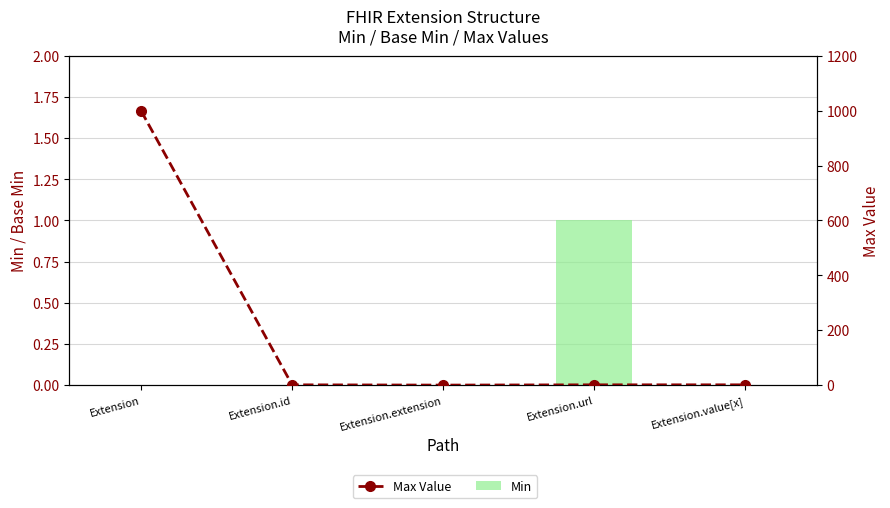

Reading left to right, list all the values displayed in this chart.

Min: 0	0	0	1	0
Max Value: 999	1	0	1	1